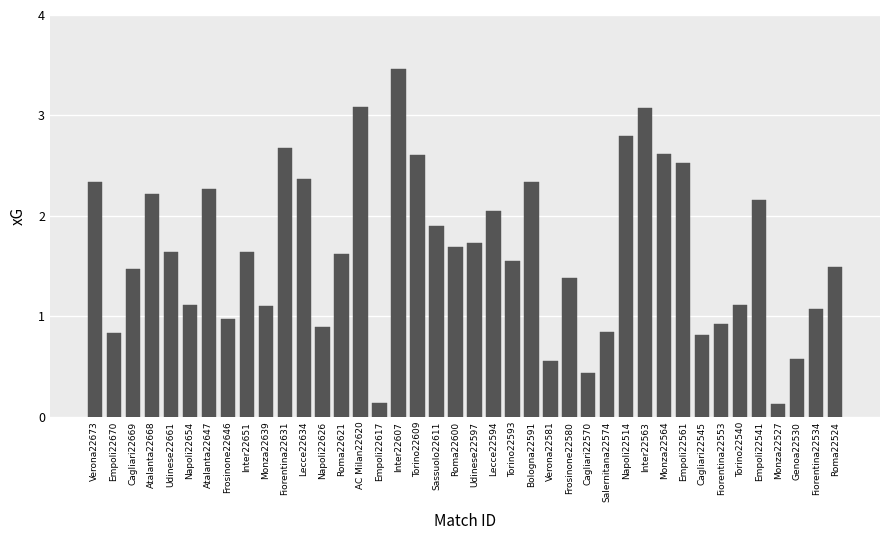

What is the value of the 33rd bar from the left?

0.8